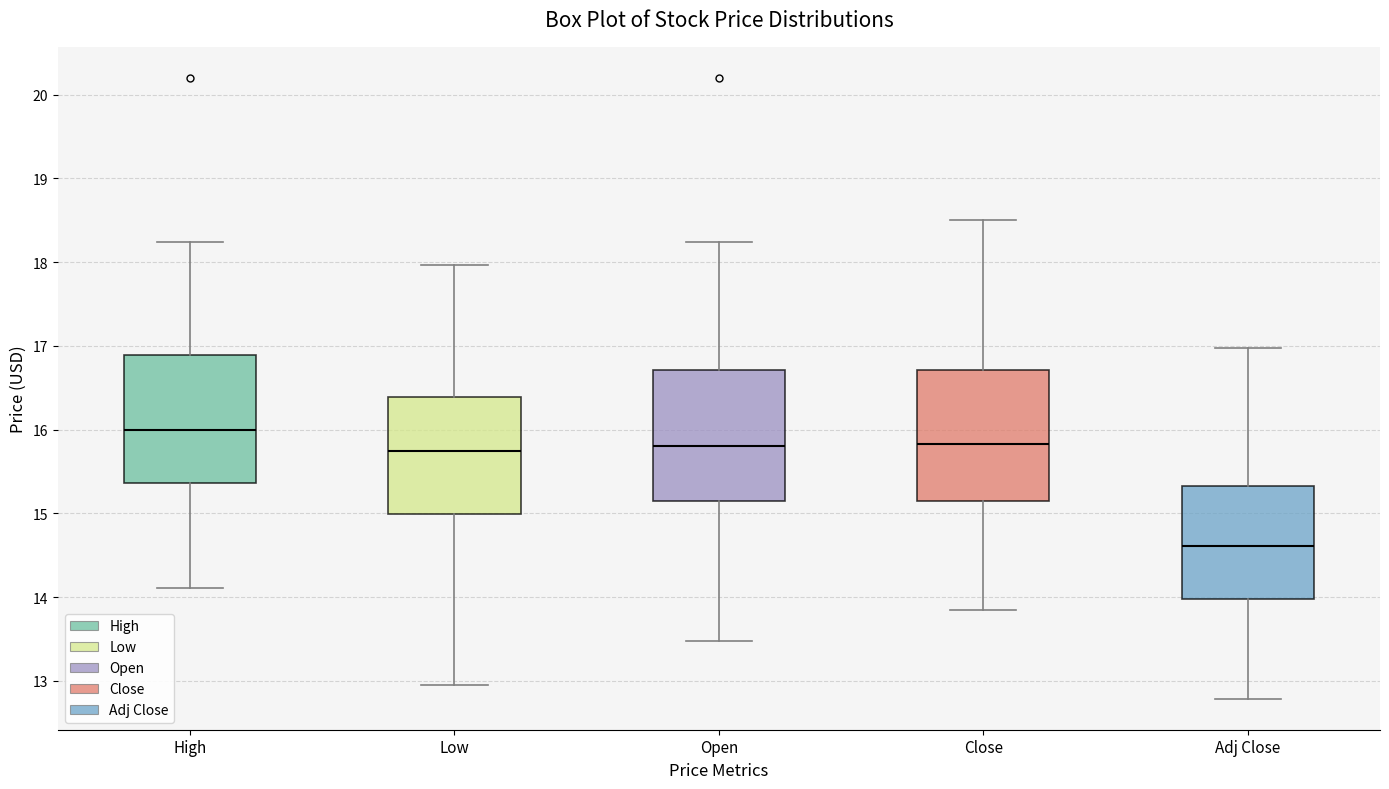

Reading left to right, transcribe this box plot: for each box, give where its median line is, the range the box spans, and where its two whiskers end, as read against the y-axis. The values are not printed on the chart, so give them approximately, as read against the axis.

High: median 16.0, box 15.4 to 16.9, whiskers 14.1 to 18.2
Low: median 15.7, box 15.0 to 16.4, whiskers 12.9 to 18.0
Open: median 15.8, box 15.1 to 16.7, whiskers 13.5 to 18.2
Close: median 15.8, box 15.1 to 16.7, whiskers 13.9 to 18.5
Adj Close: median 14.6, box 14.0 to 15.3, whiskers 12.8 to 17.0